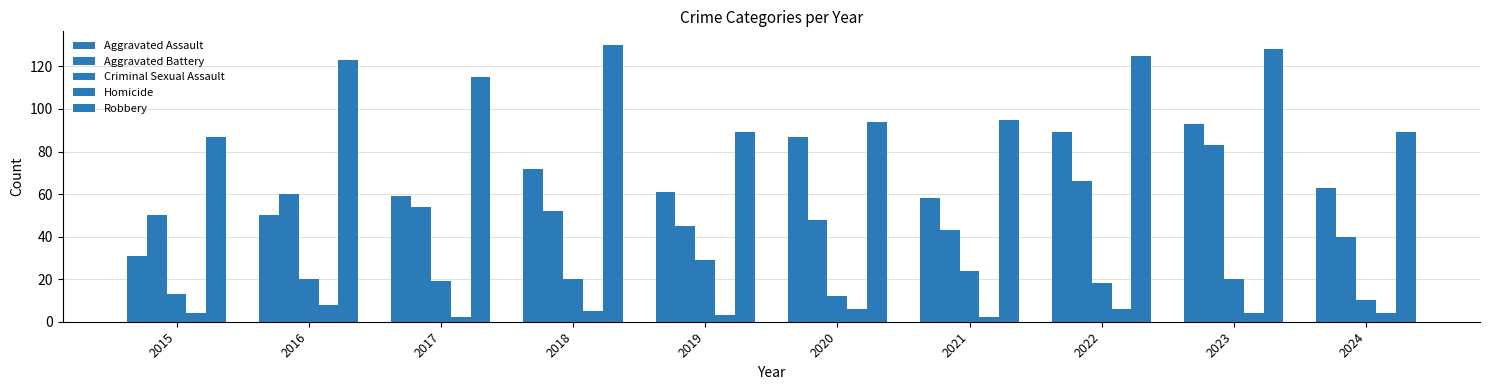

How many bars are there in each group?

5